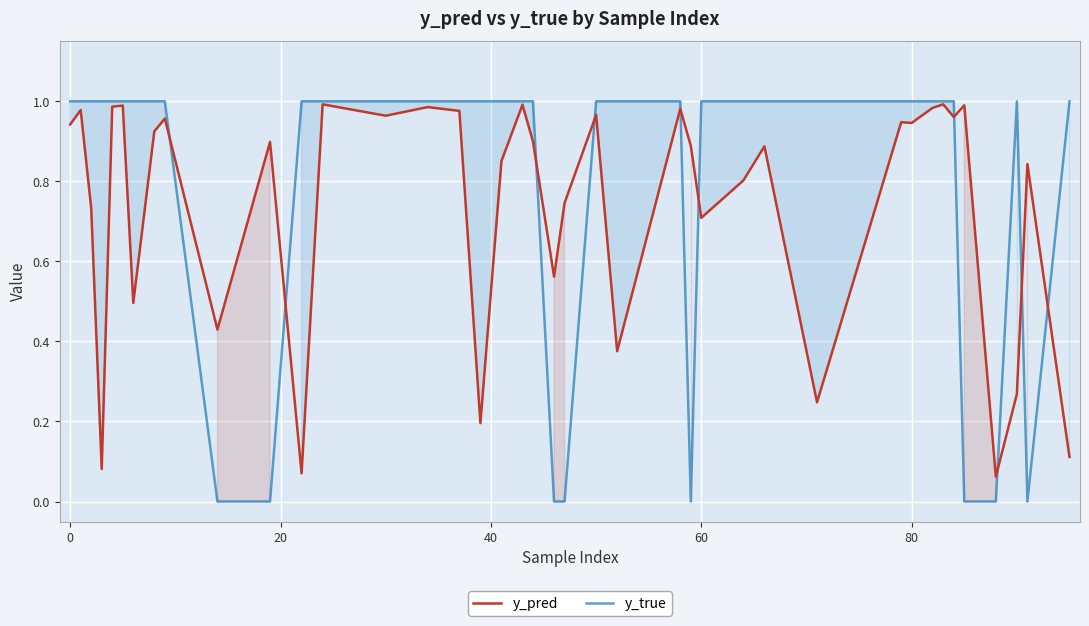

What is the difference between the maximum and second lowest values in the y_pred series?

0.9